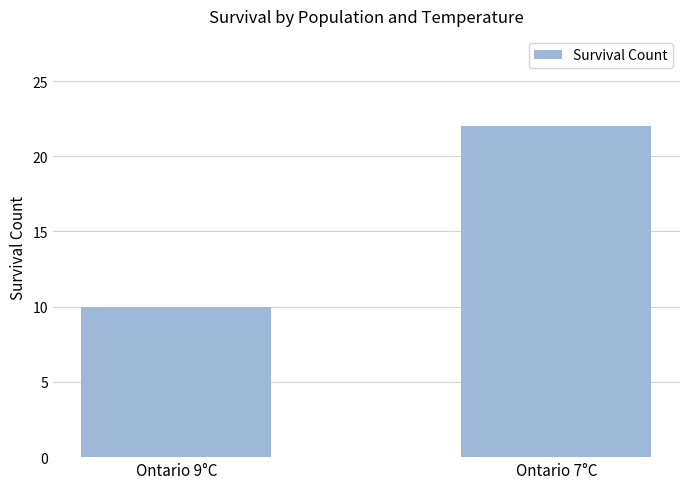

Which label corresponds to the largest value in the chart?

Ontario 7°C